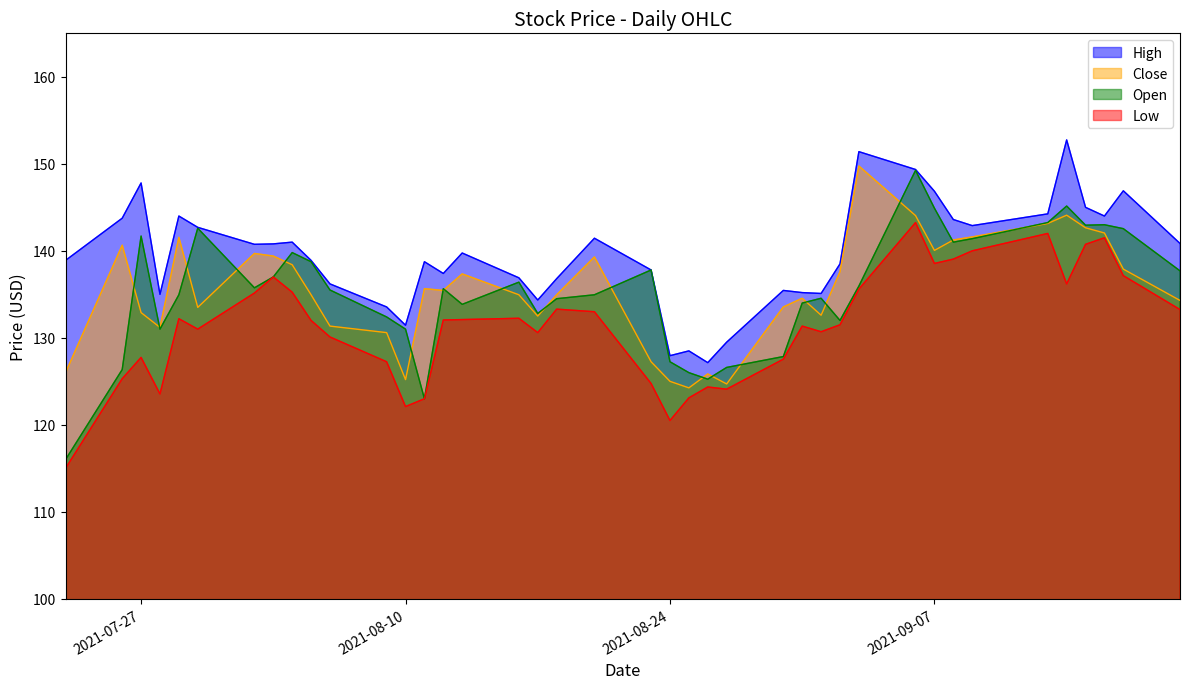

At 2021-08-02, list the series in order from largest to smallest.

High, Close, Open, Low